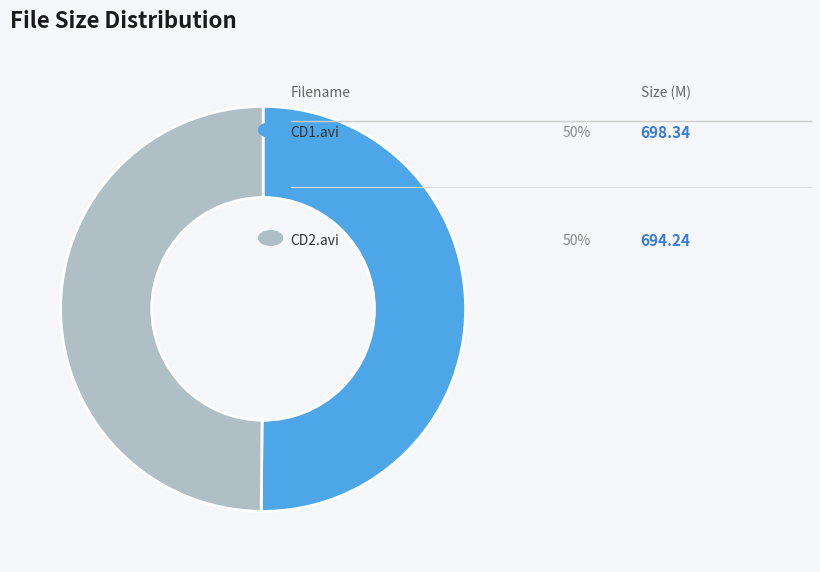

How many slices are in this pie chart?

2